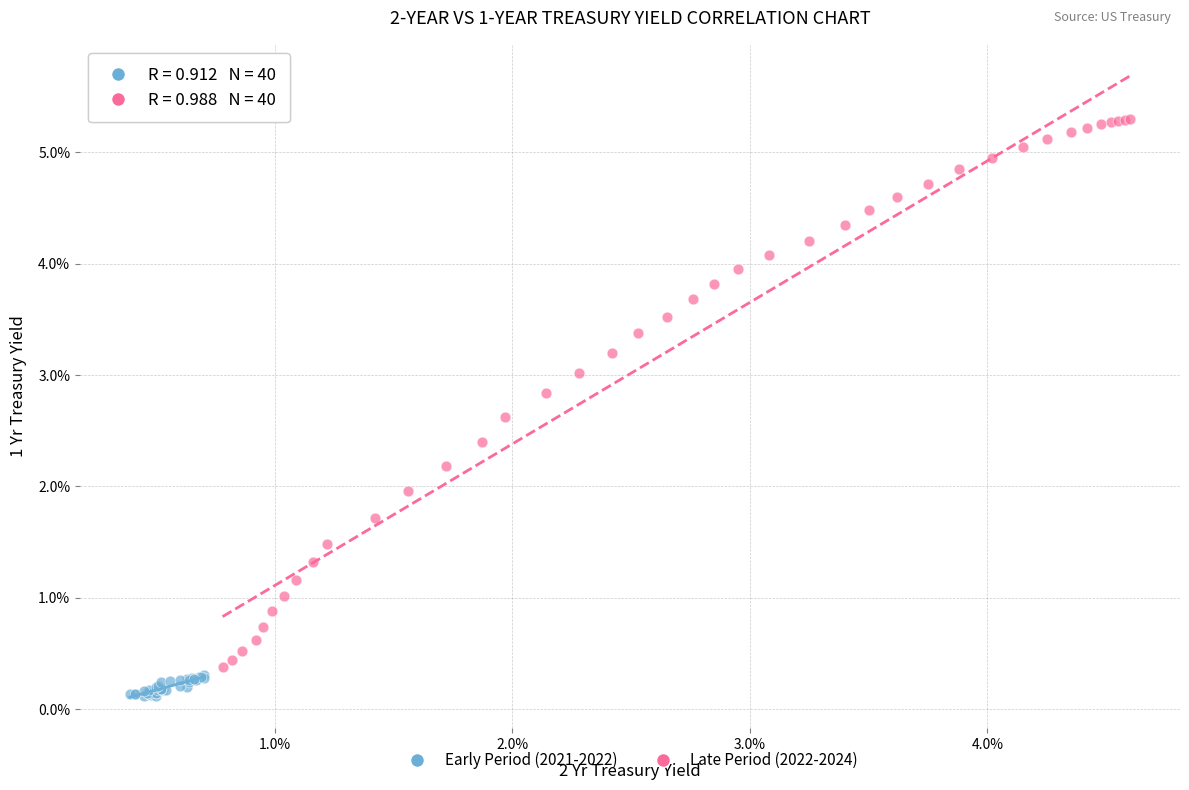

Which series has the widest spread of Y values?

Late Period (2022-2024)